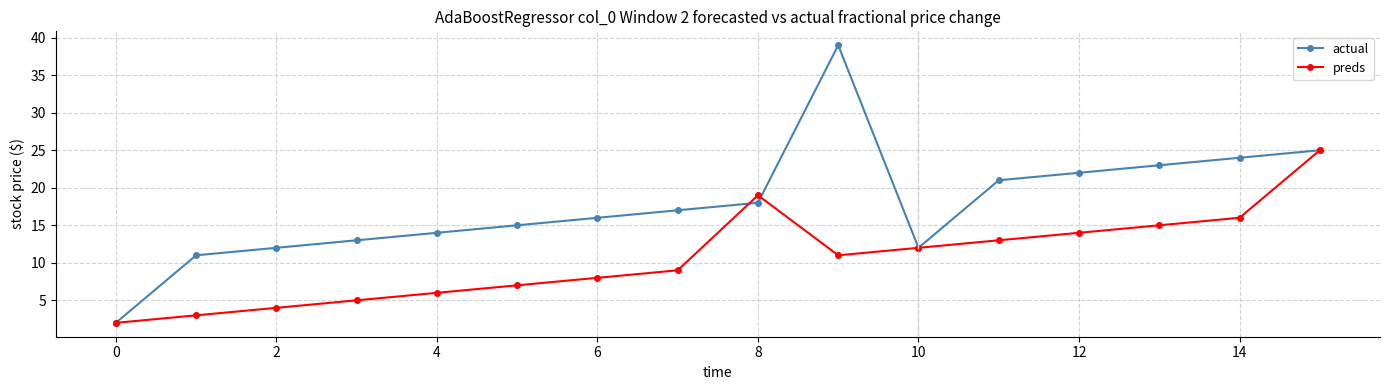

True or false: preds has more than 0 interior local peaks.

True